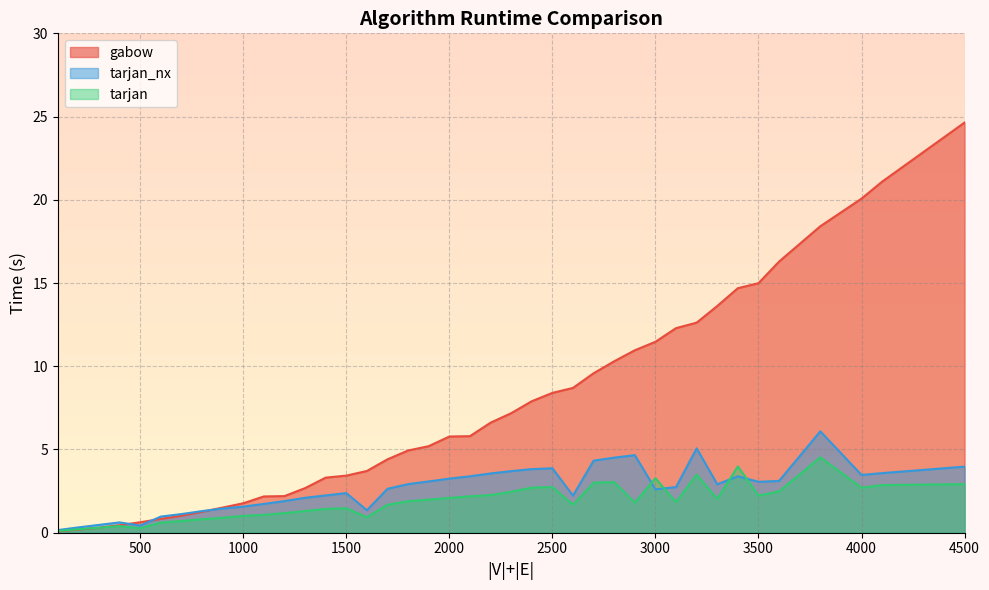

Which series has the widest spread of values?

gabow